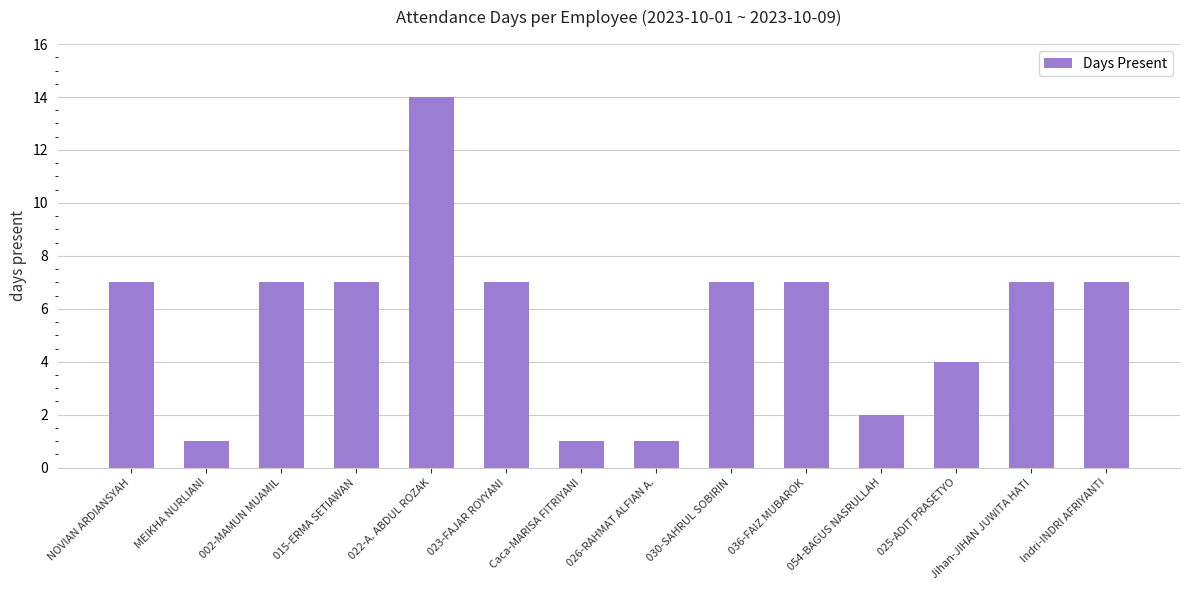

What is the label of the 13th bar from the right?

MEIKHA NURLIANI